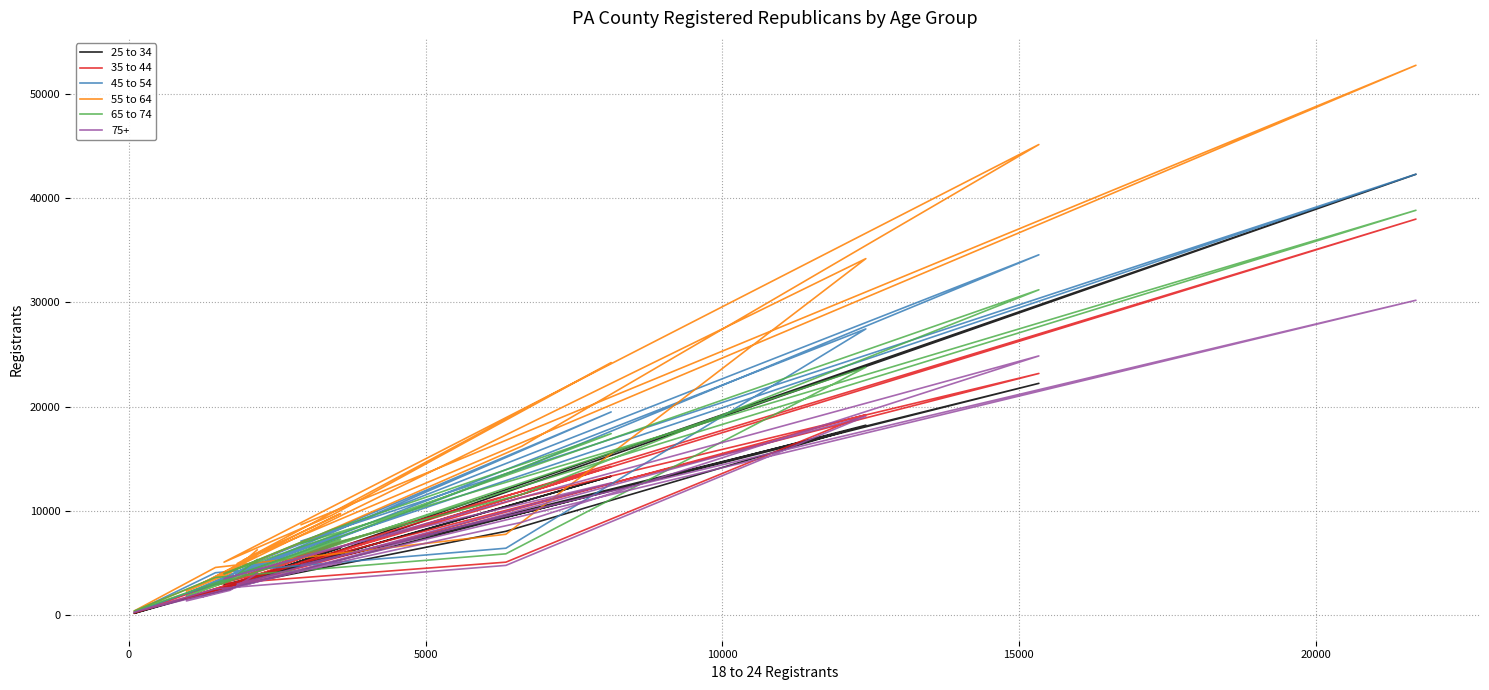

How many interior local valleys does the 45 to 54 series have?

6